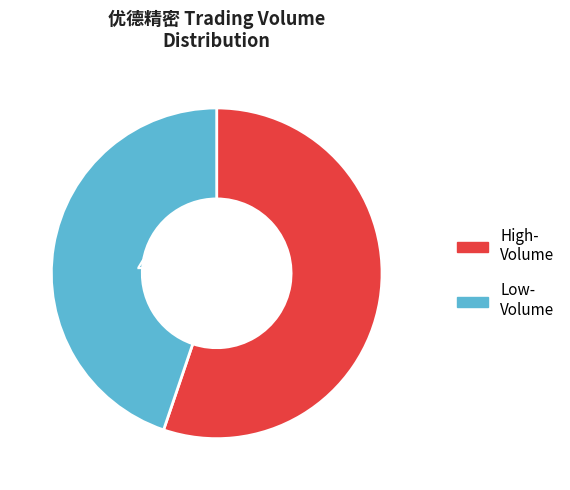

Is there a majority slice in this chart?

Yes